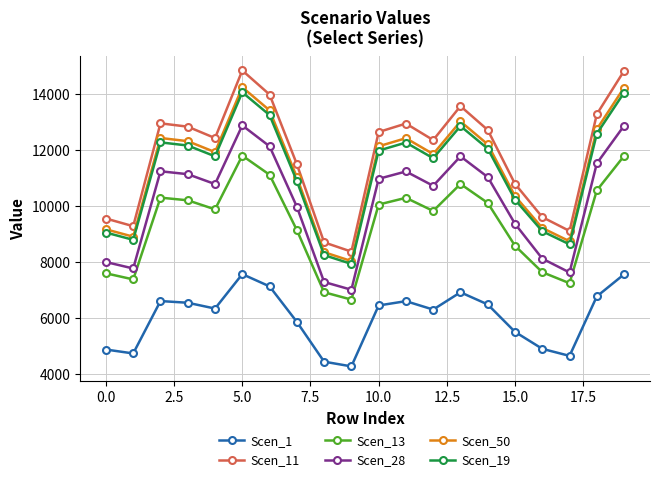

True or false: Scen_1 and Scen_13 cross at least once.

False